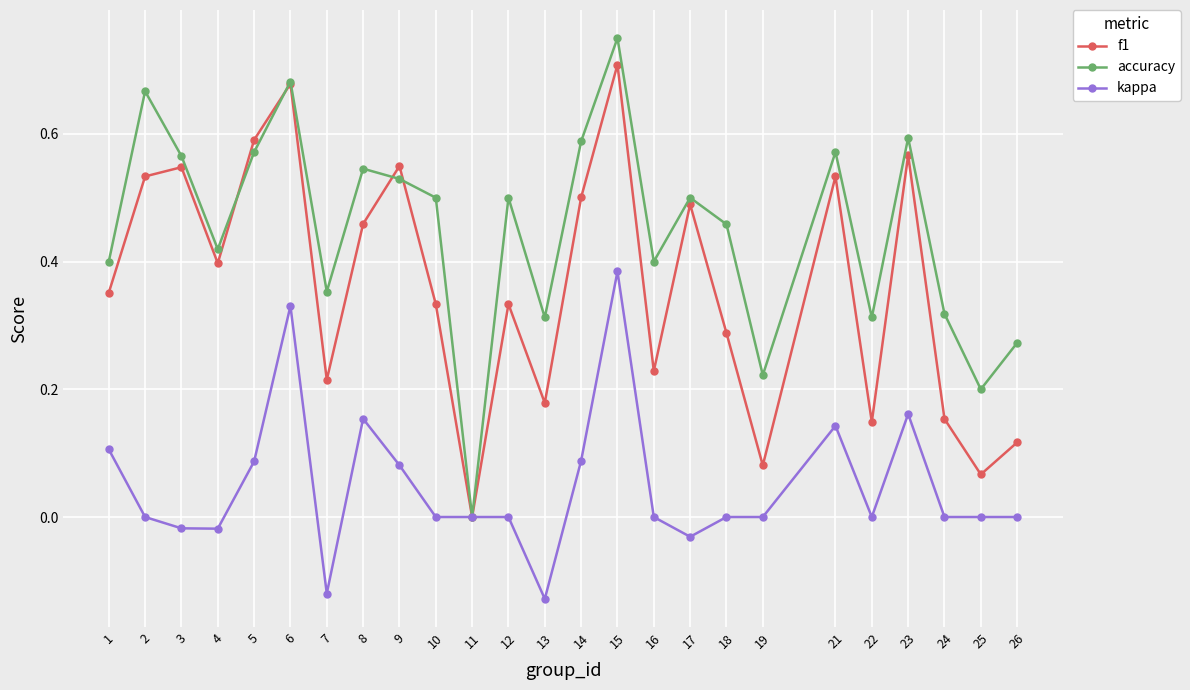

Rank the series by their average value, from lowest to highest.

kappa, f1, accuracy